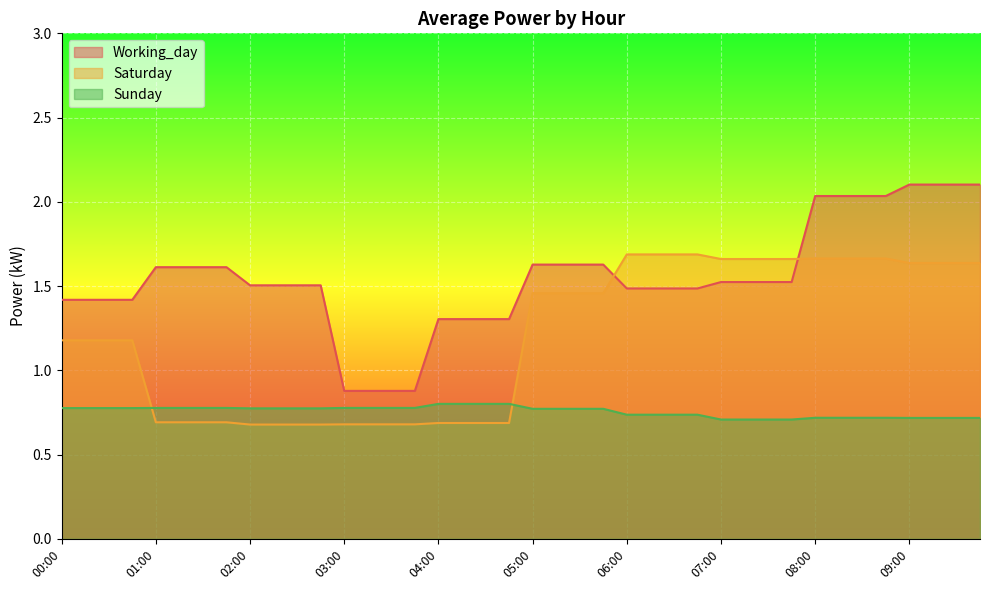

After their last crossing, which series has the higher values: Sunday or Saturday?

Saturday